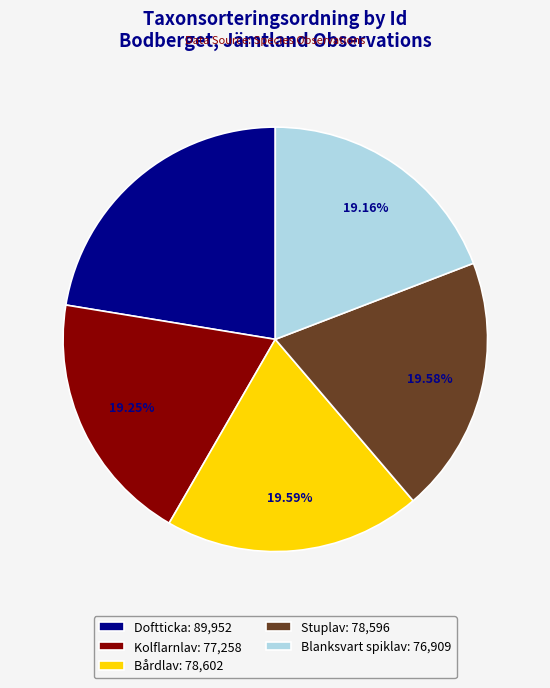

Approximately how many times larger is the value at Blanksvart spiklav: 76,909 compared to Doftticka: 89,952?

0.9